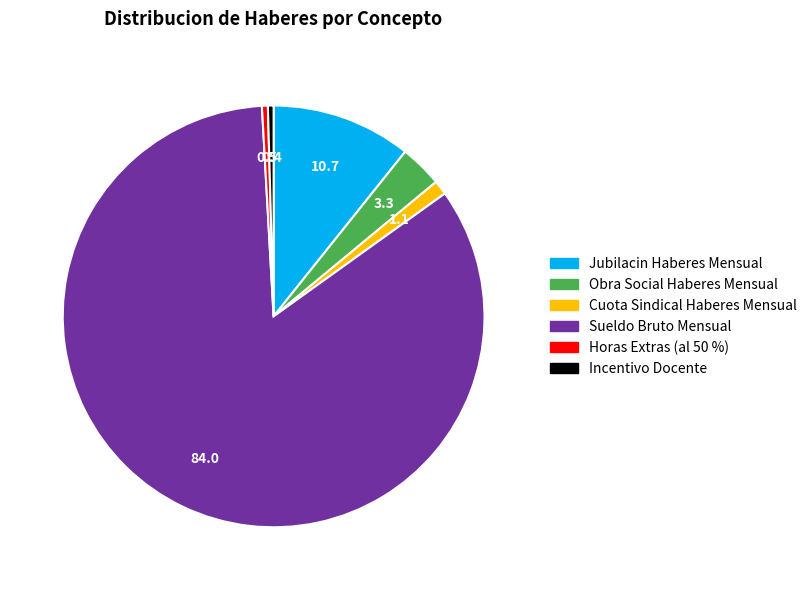

Which slice is the largest?

Sueldo Bruto Mensual